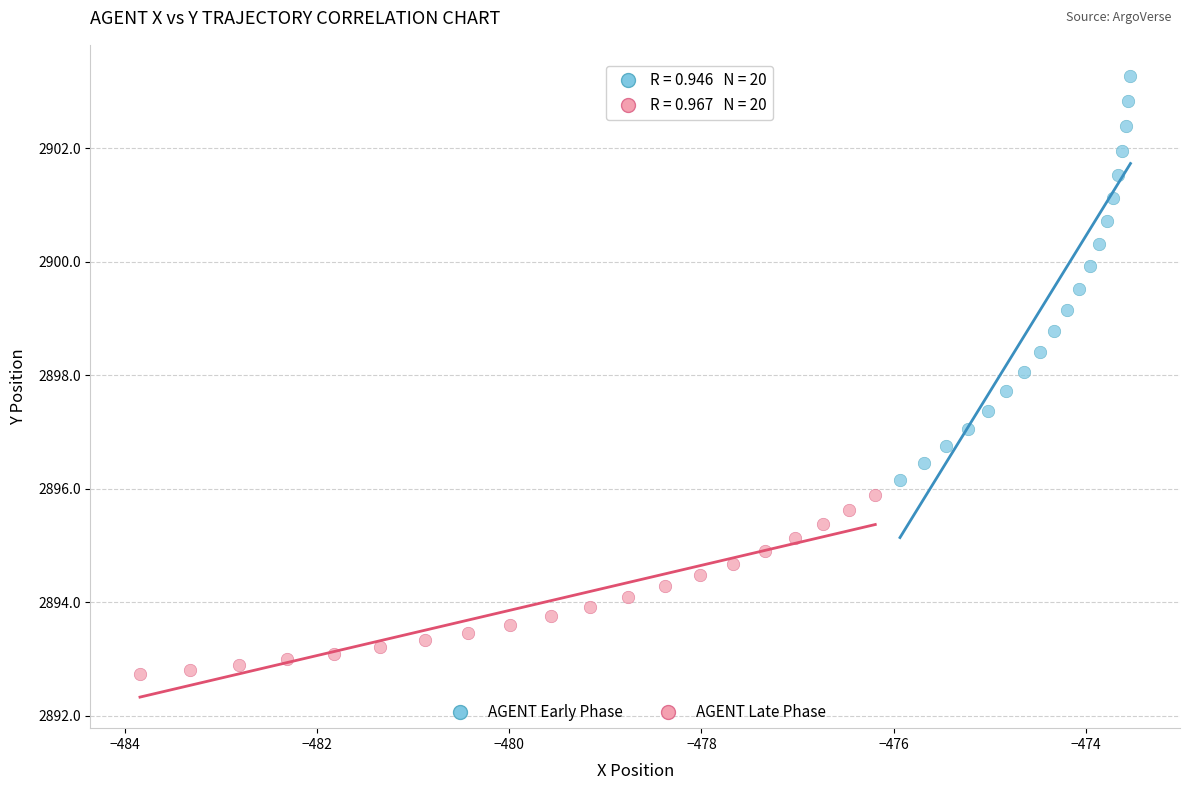

Which series contains the highest Y value?

AGENT Early Phase